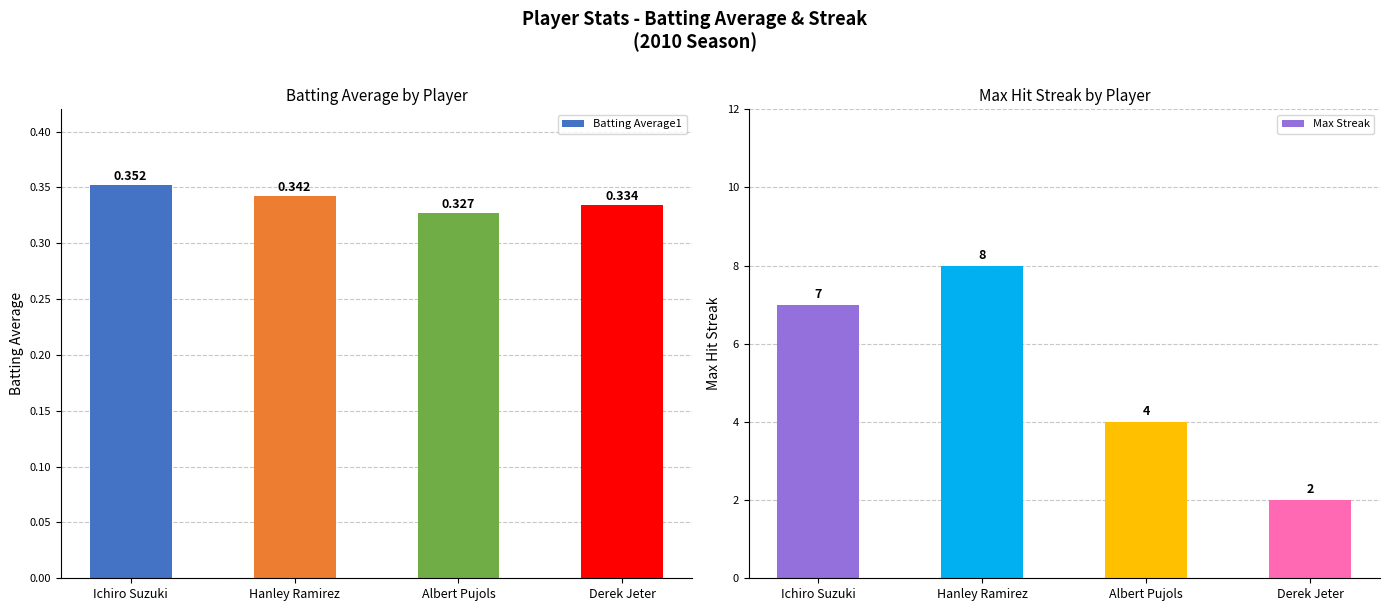

At which label is Max Streak closest to 5?

Albert Pujols